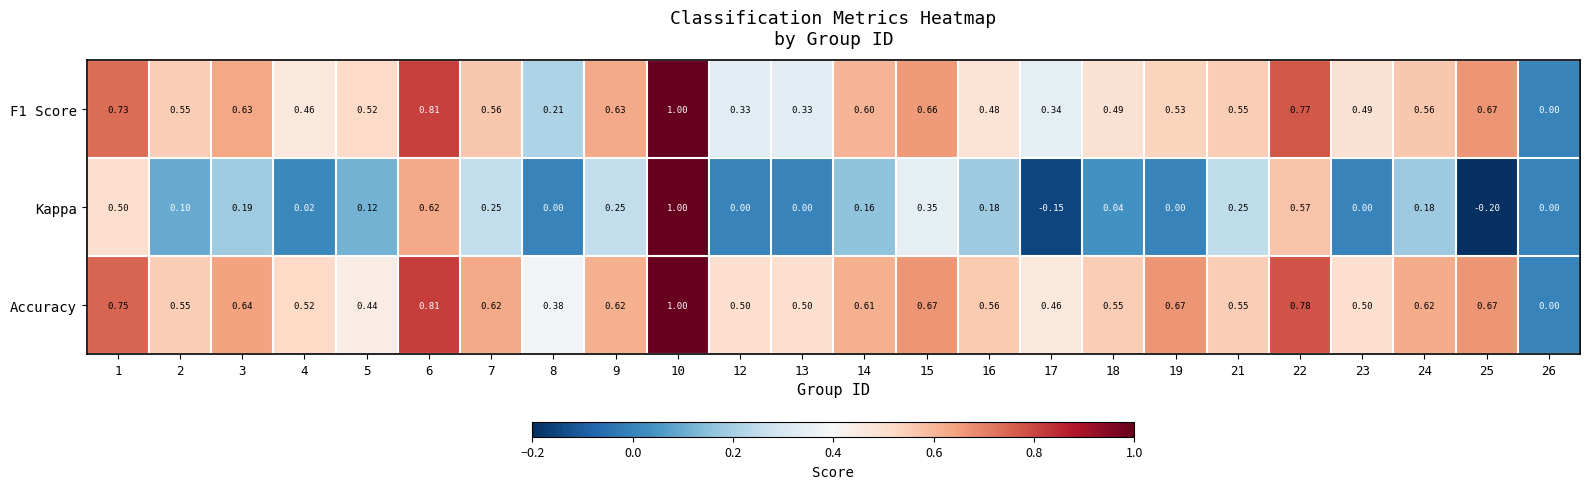

Which series has the largest total across all categories?

Accuracy